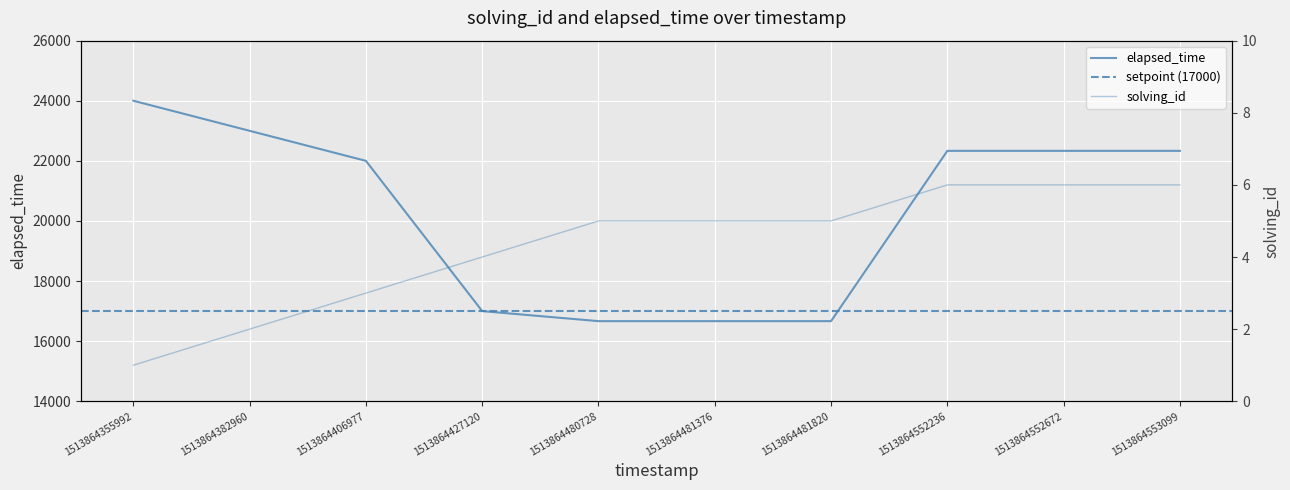

What is the sum of all solving_id values?

43